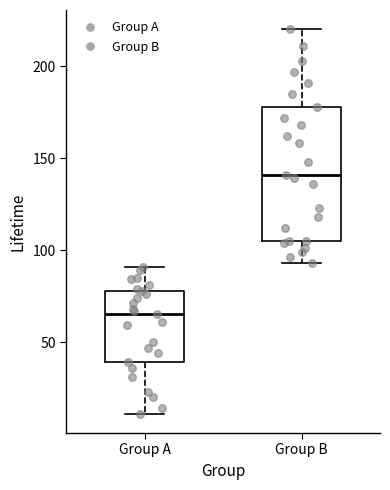

Comparing the boxes themselves (not the whiskers), which one is the tallest?

Group B